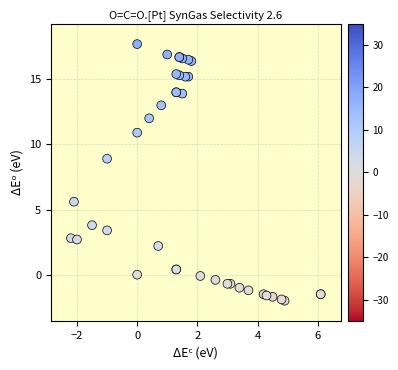

What Y value in the scatter plot is closest to 7?

5.6